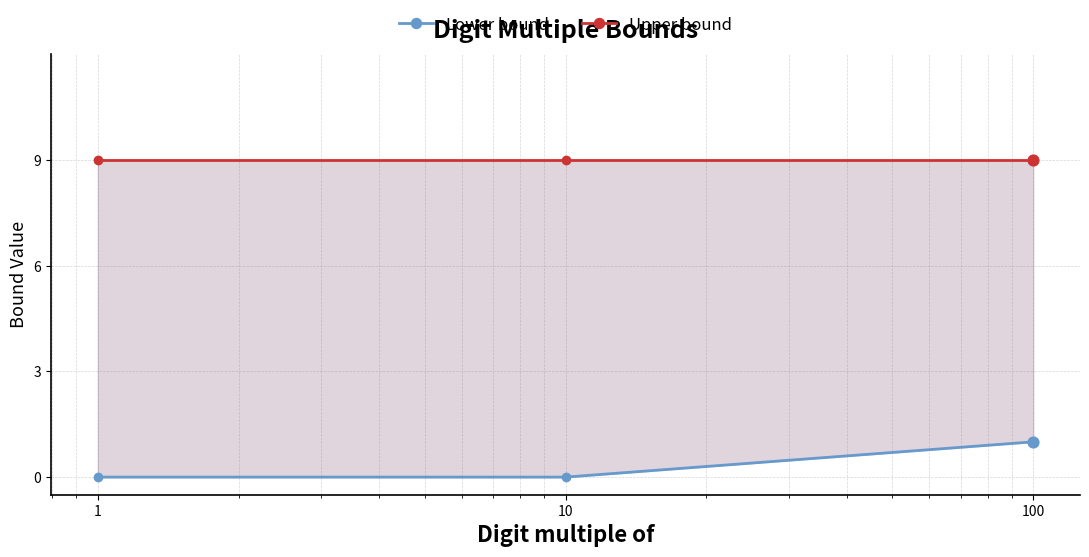

Which series has the widest spread of Y values?

Lower bound